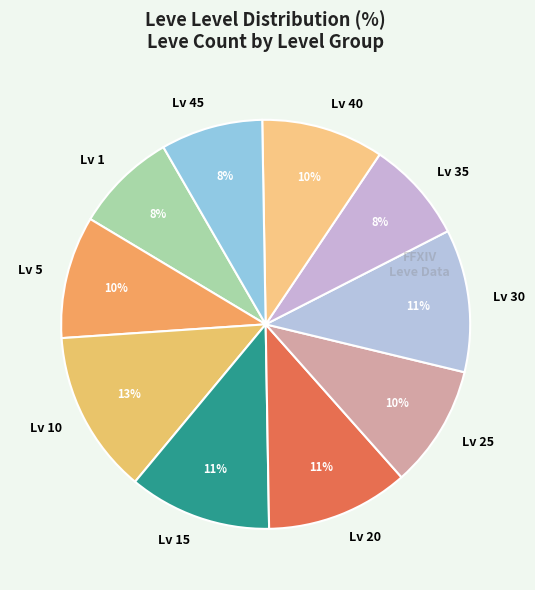

How many slices are in this pie chart?

10